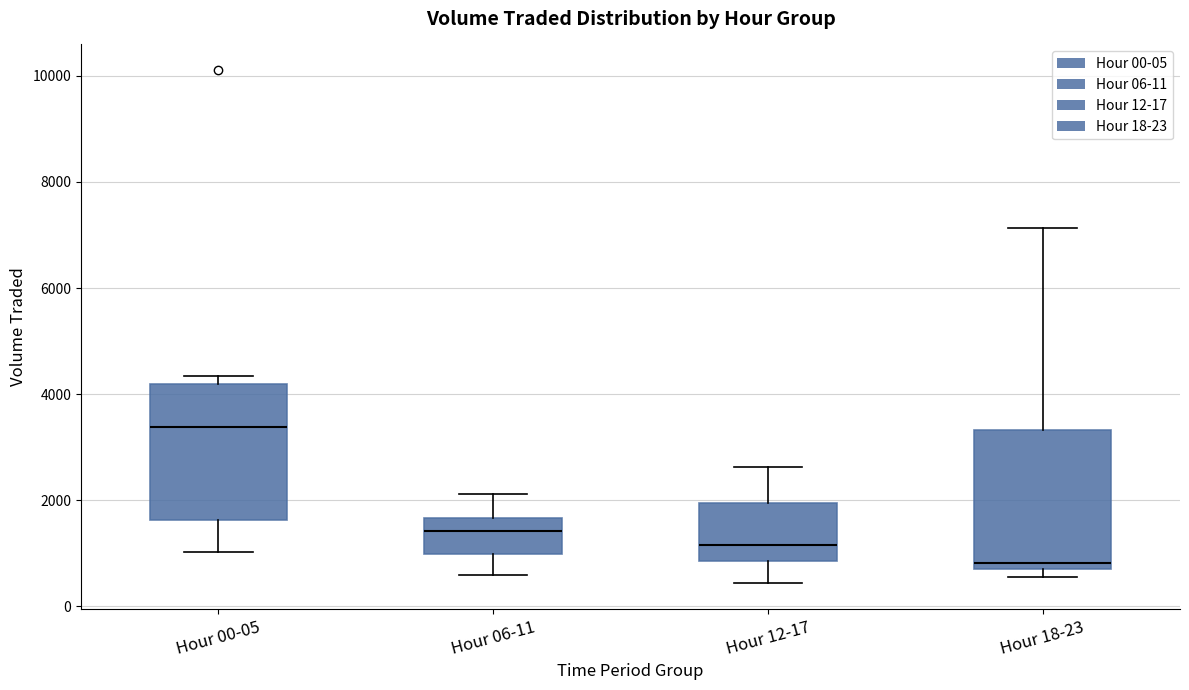

Which box has the highest median line?

Hour 00-05